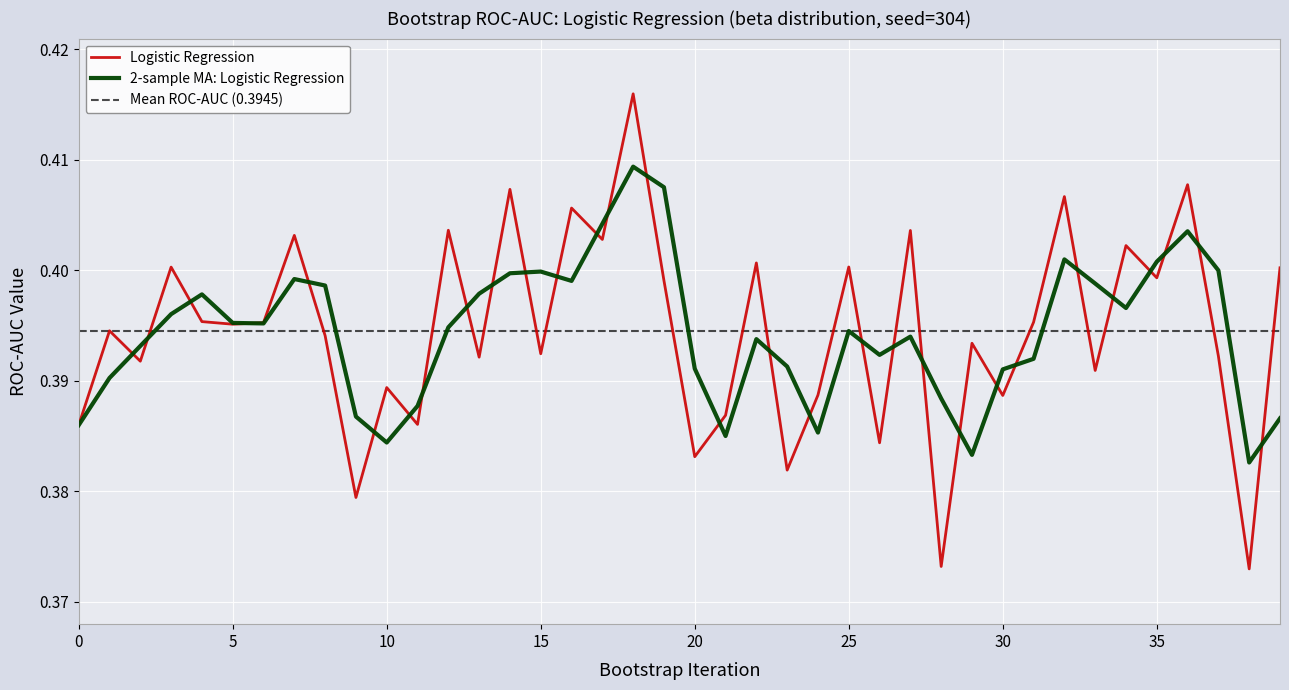

List the labels in order of value, smallest first.

38, 28, 9, 23, 20, 26, 0, 11, 21, 30, 24, 10, 33, 2, 13, 37, 15, 29, 8, 1, 5, 6, 31, 4, 19, 35, 39, 3, 25, 22, 34, 17, 7, 27, 12, 16, 32, 14, 36, 18